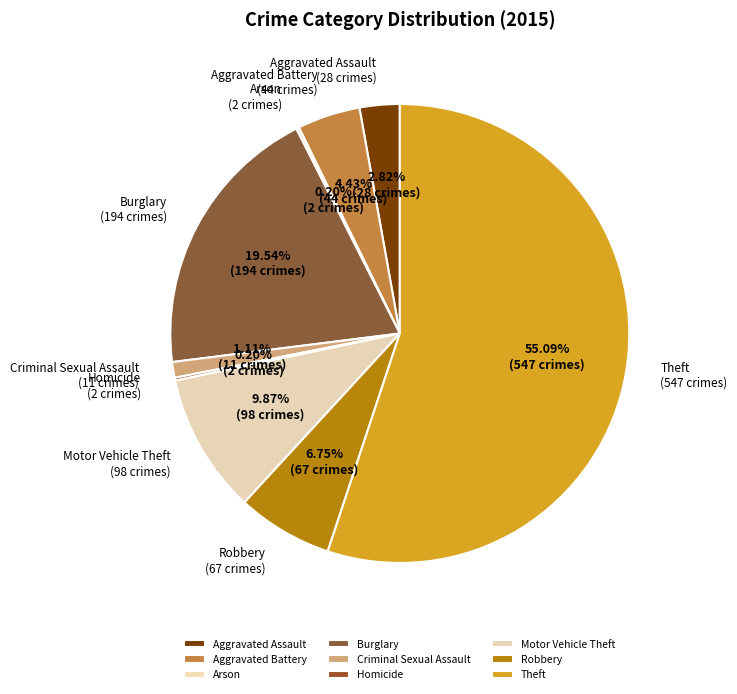

To the nearest percent, what percentage of the pie is Robbery?

7%